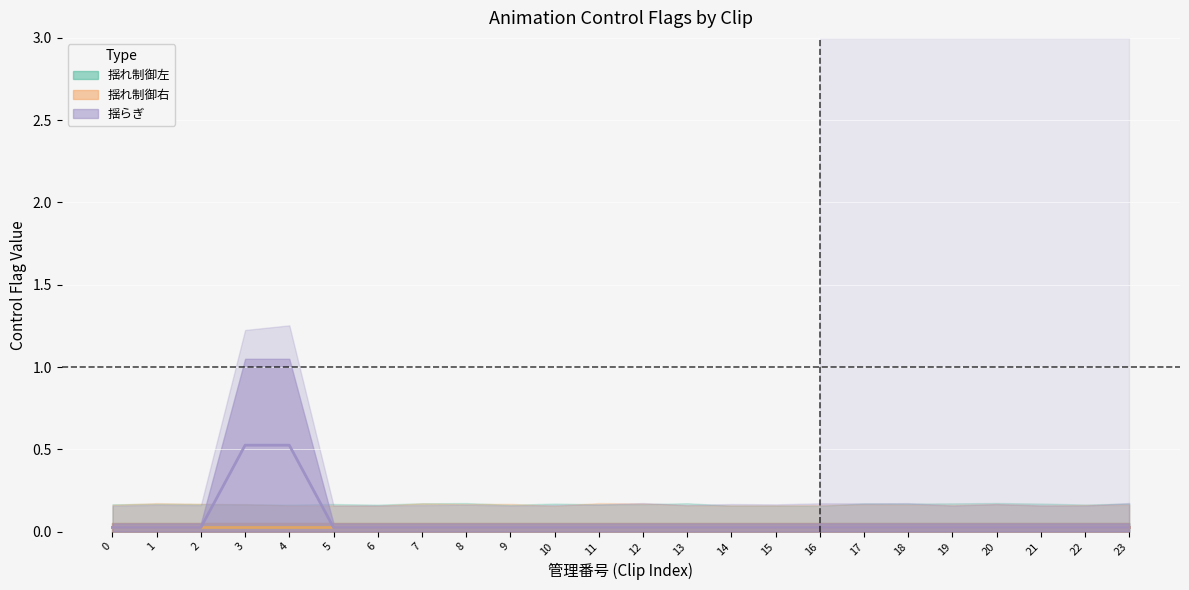

The value of 揺らぎ at 4 is 1. True or false?

False